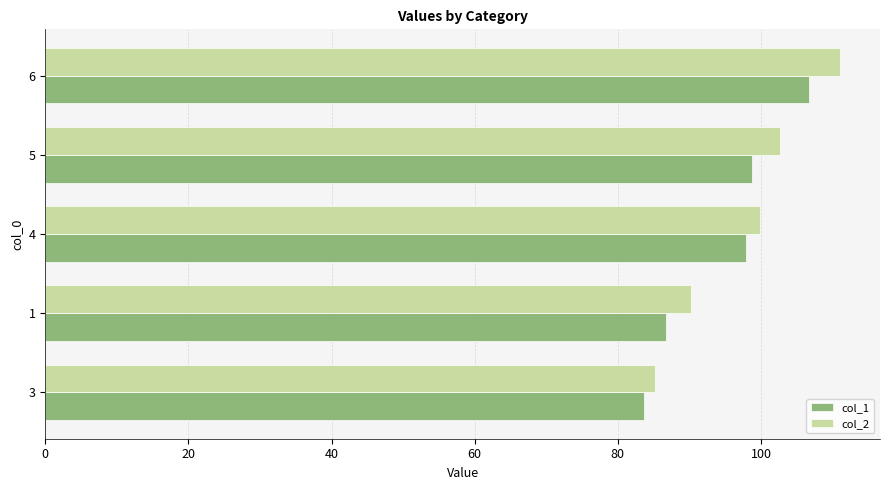

Count the number of data series in this chart.

2